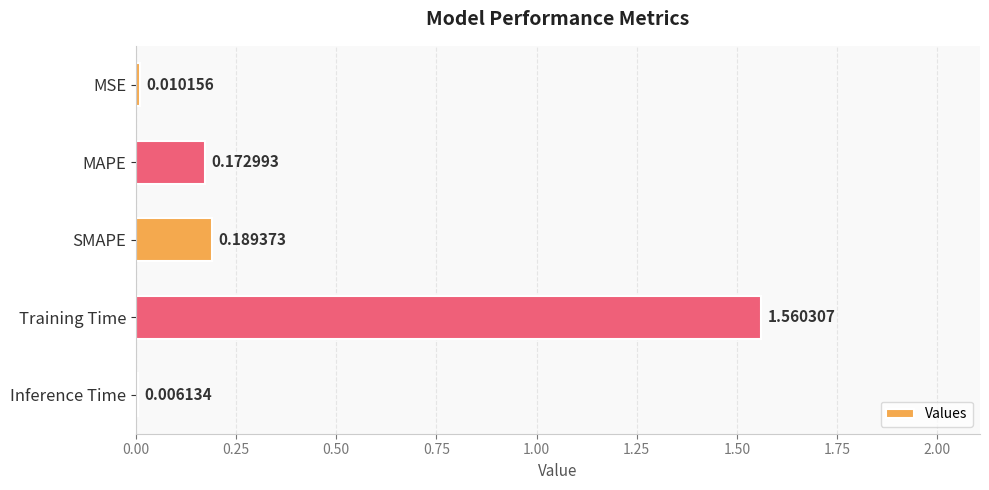

What is the sum of all values?

1.9